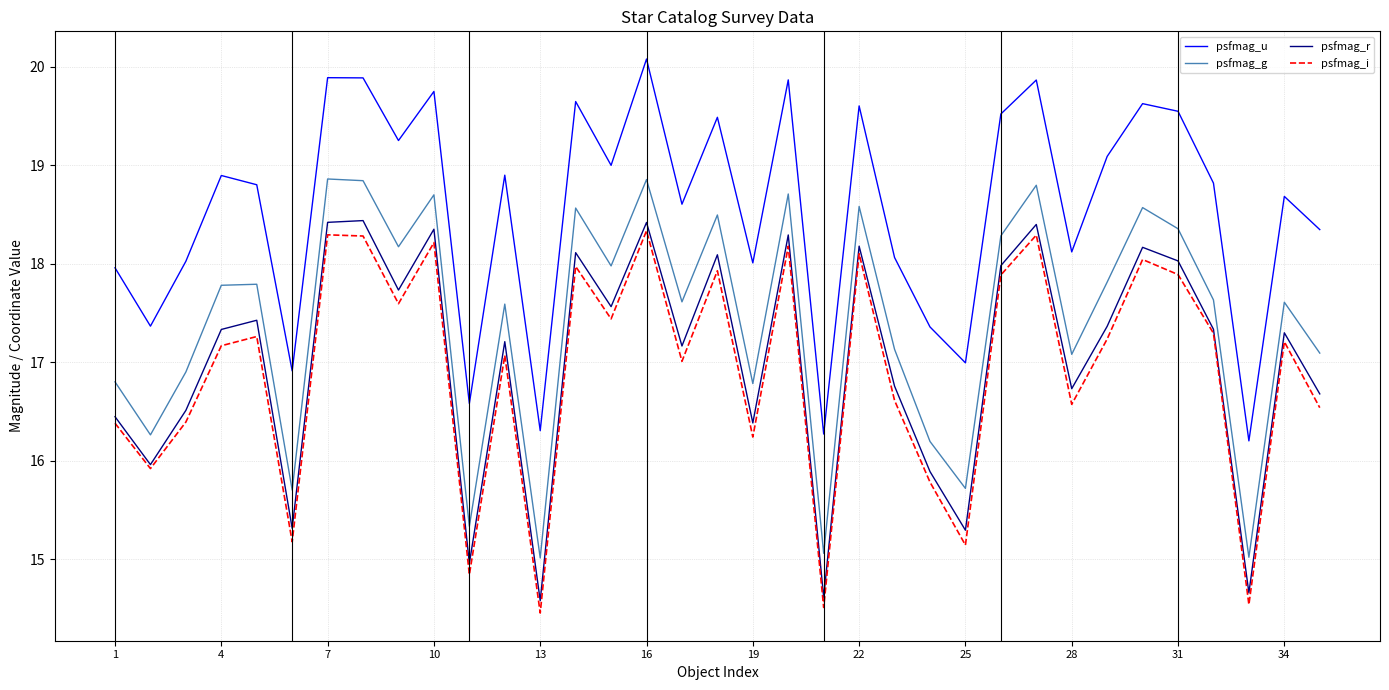

What is the minimum value for psfmag_u?

16.2